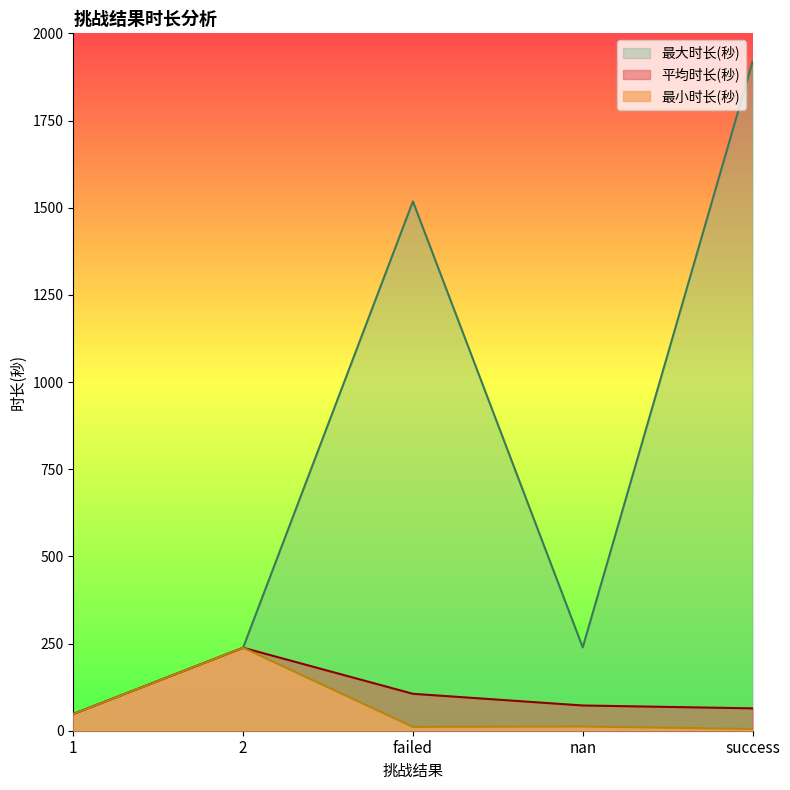

Which series has the largest range (max minus min)?

最大时长(秒)